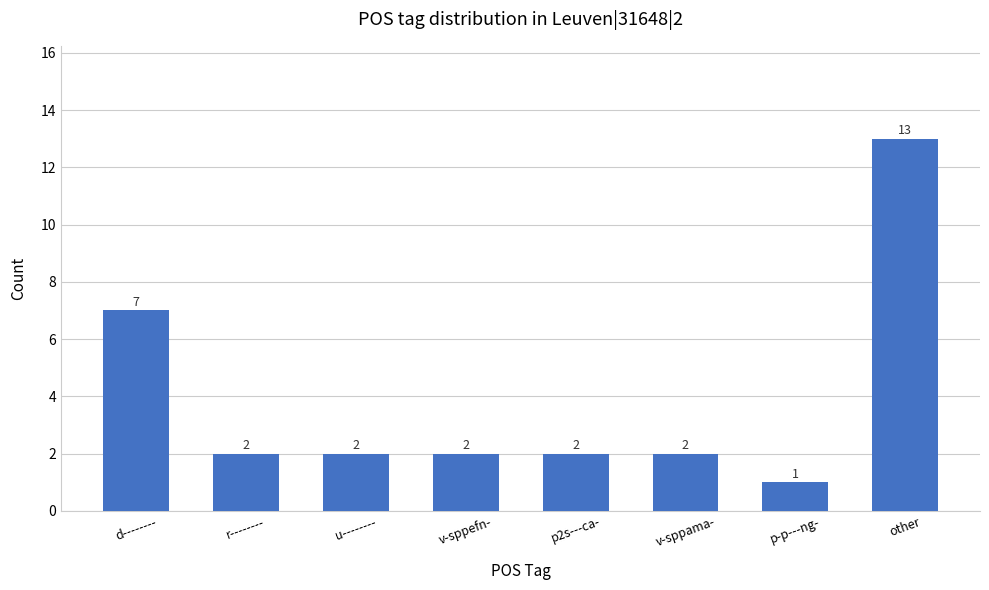

What is the label of the 7th bar from the left?

p-p---ng-